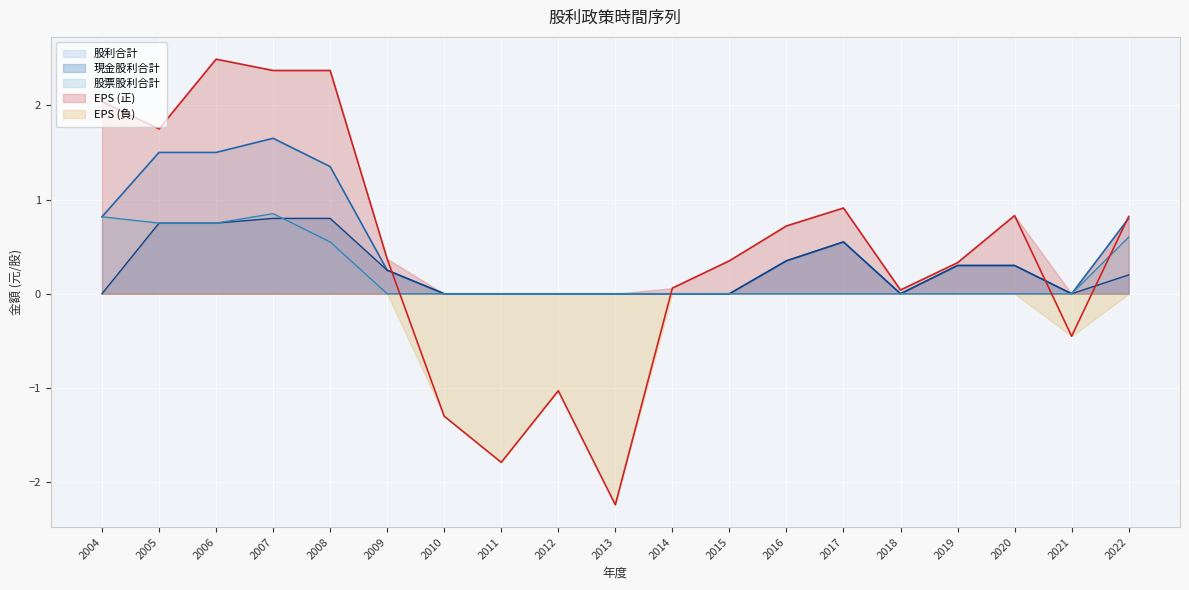

True or false: 現金股利合計 has a value of 0.5 at 2020.

False